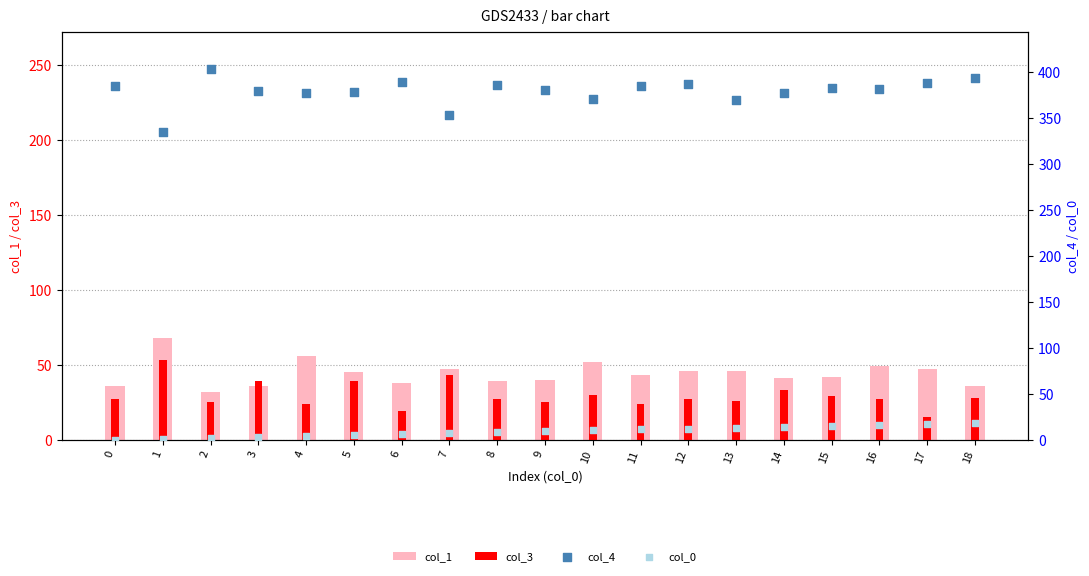

Which series has the largest total across all categories?

col_4